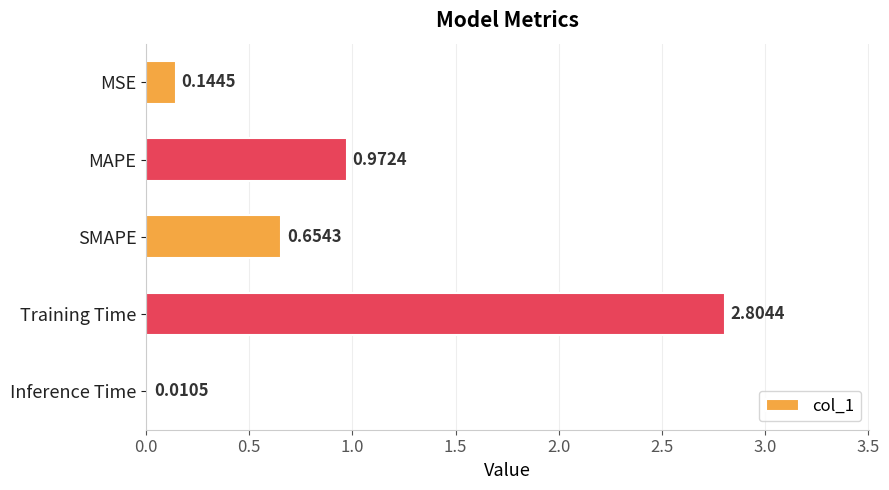

Between MAPE and MSE, which is larger?

MAPE